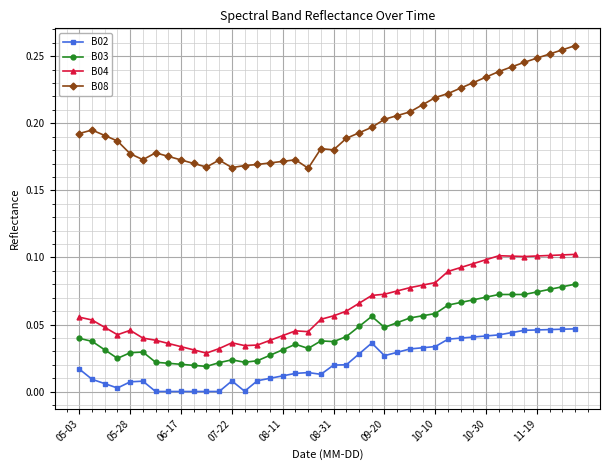

Which series has the widest spread of values?

B08